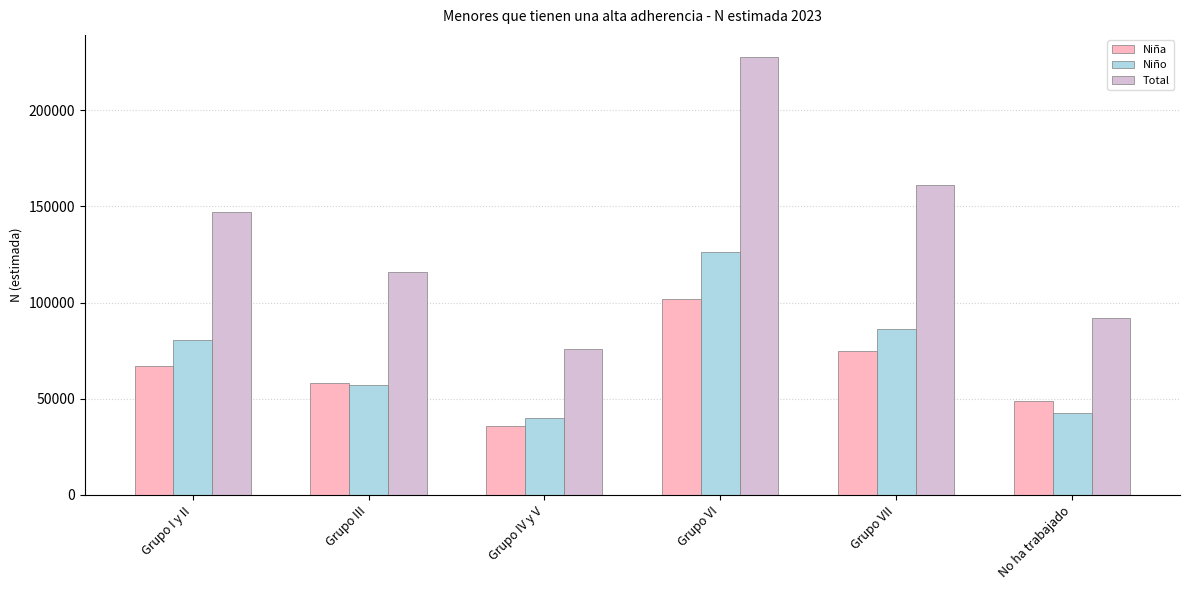

What is the smallest value displayed?

36093